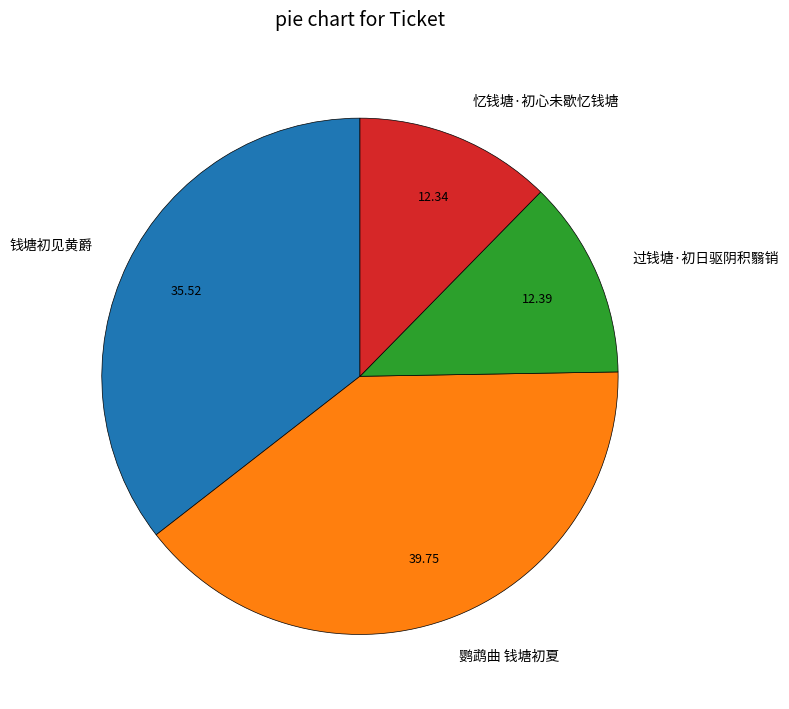

Combined, do 过钱塘·初日驱阴积翳销 and 忆钱塘·初心未歇忆钱塘 account for over 50%?

No